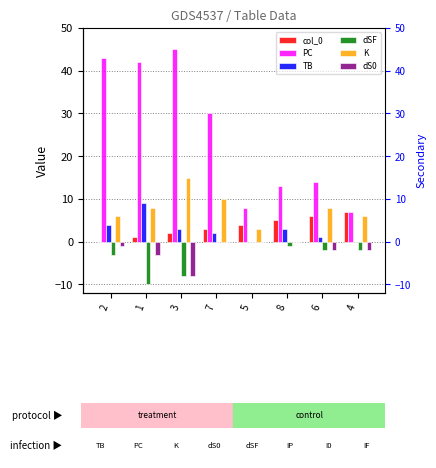

The value of PC at 8 is 18. True or false?

False